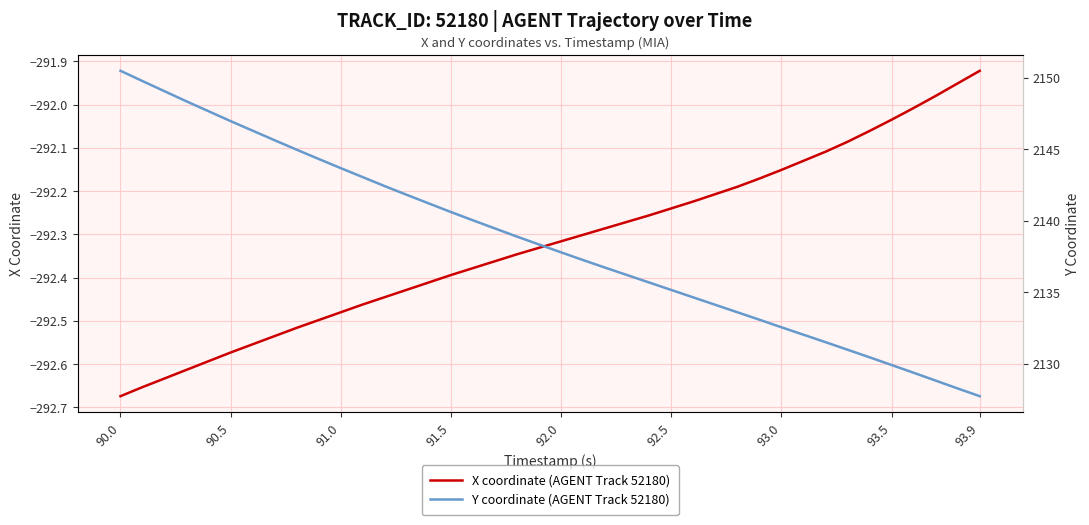

The value of X coordinate (AGENT Track 52180) at 90.0 is -60.8. True or false?

False